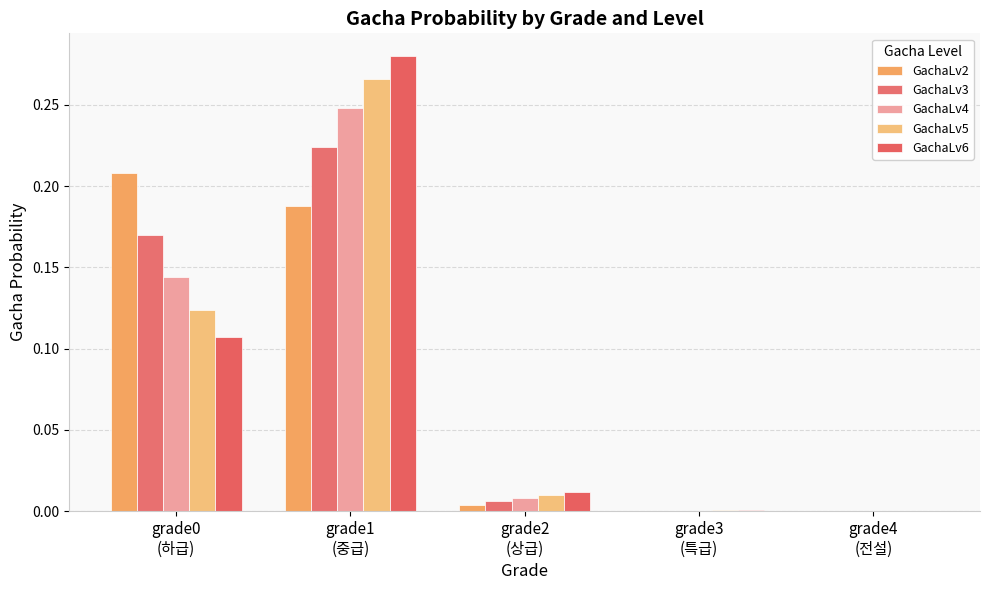

True or false: GachaLv5 has a value of -0.1 at grade4
(전설).

False